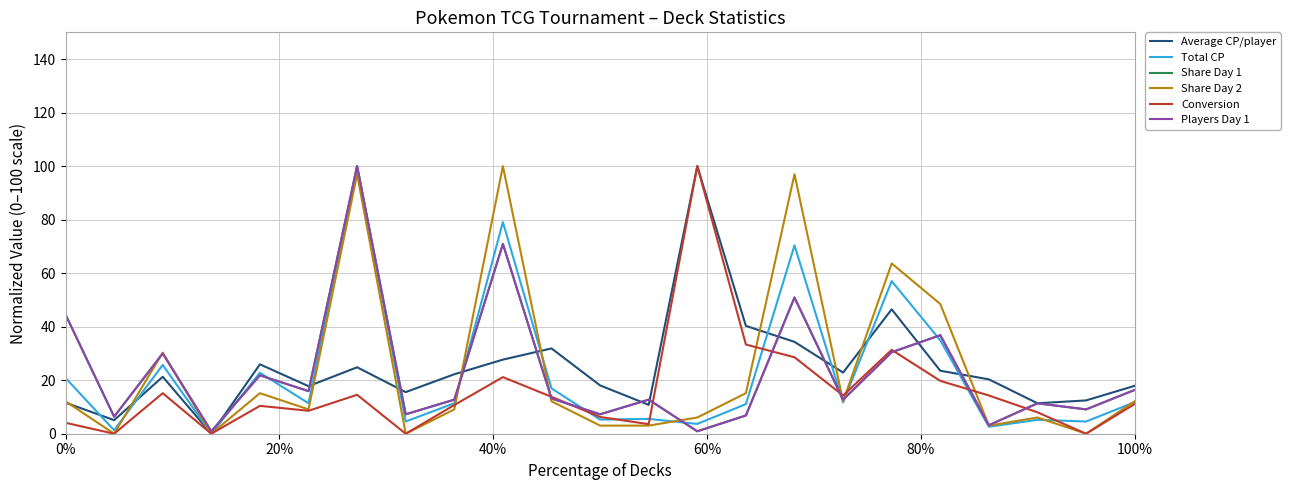

What is the maximum value for Players Day 1?

100.0